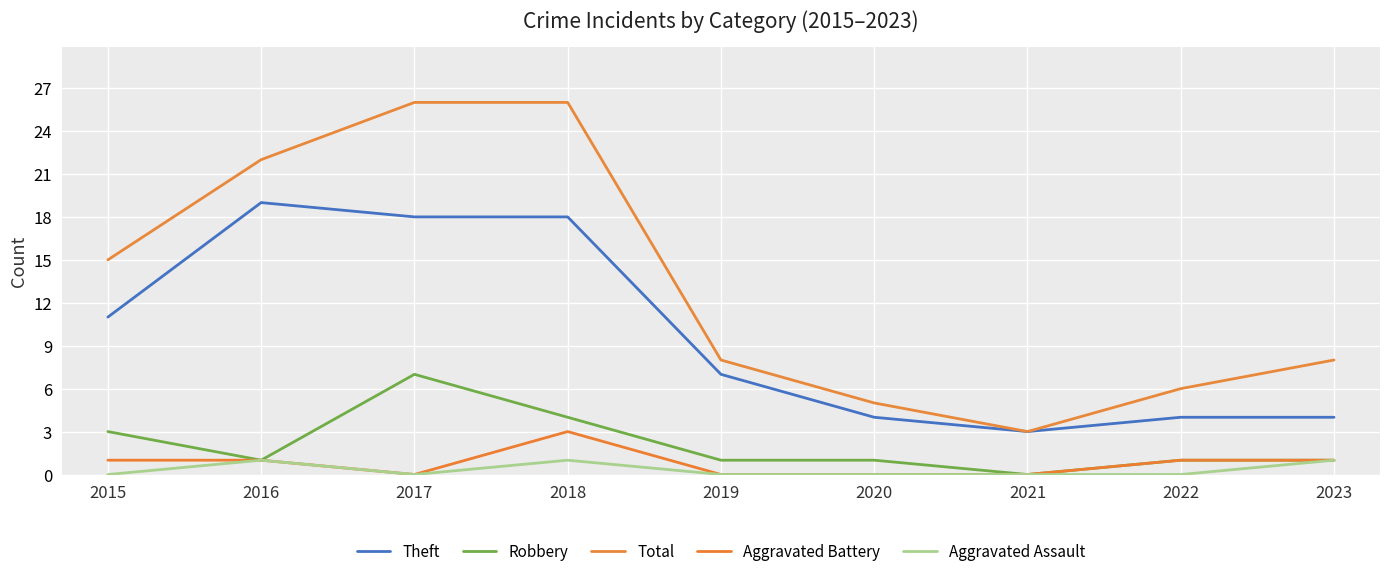

At which category is the sum across all series the highest?

2018